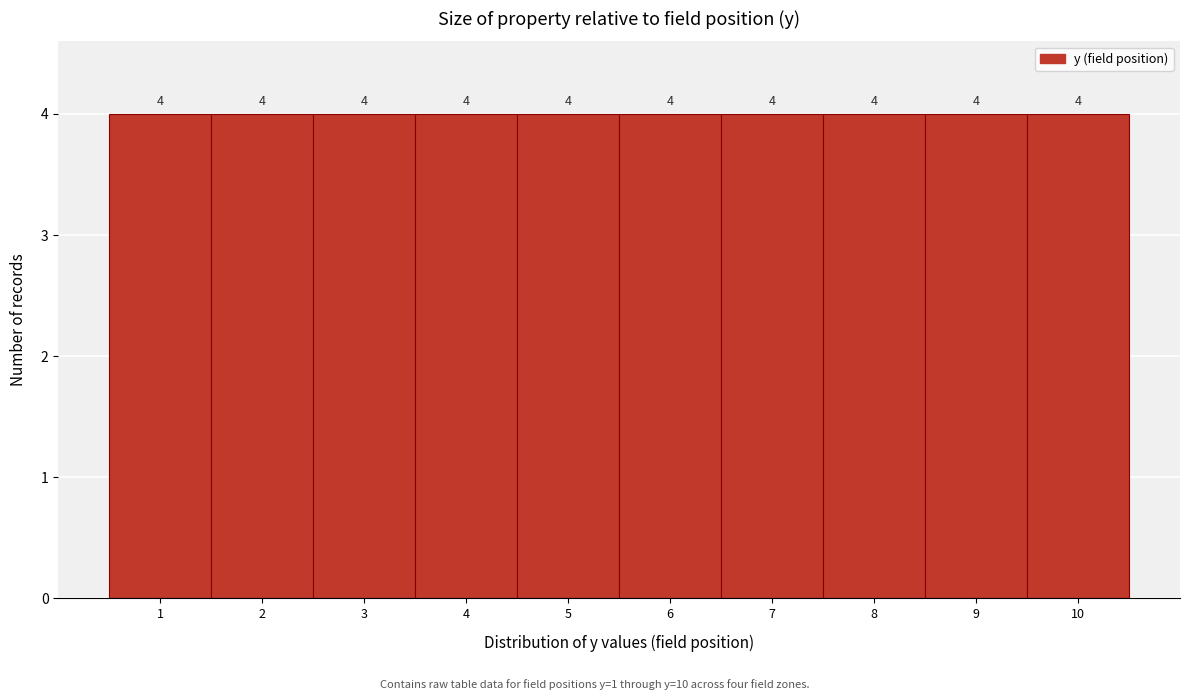

Reading left to right, transcribe this chart: for each bar, give the range it covers on the x-axis and its height.

0.5 to 1.5: 4
1.5 to 2.5: 4
2.5 to 3.5: 4
3.5 to 4.5: 4
4.5 to 5.5: 4
5.5 to 6.5: 4
6.5 to 7.5: 4
7.5 to 8.5: 4
8.5 to 9.5: 4
9.5 to 10.5: 4